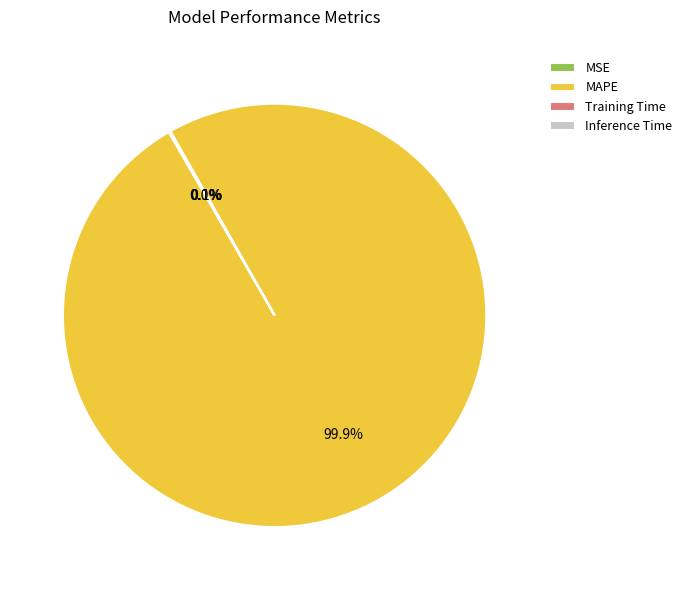

To the nearest percent, what is the average slice percentage?

25%